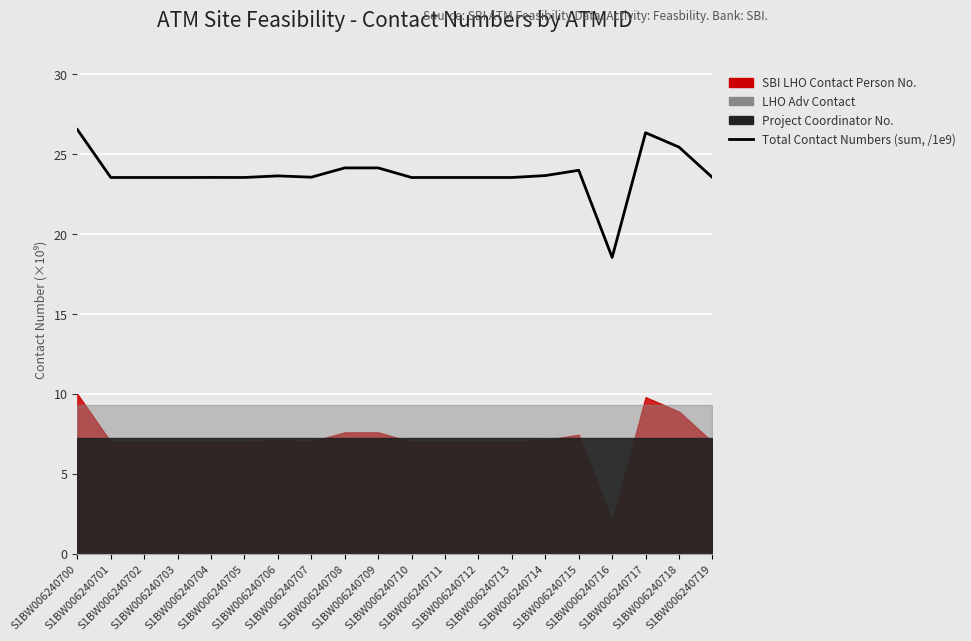

Reading left to right, transcribe all the data shown in this chart.

26.5	23.5	23.5	23.5	23.5	23.5	23.6	23.6	24.1	24.1	23.5	23.5	23.5	23.5	23.7	24.0	18.5	26.3	25.4	23.5